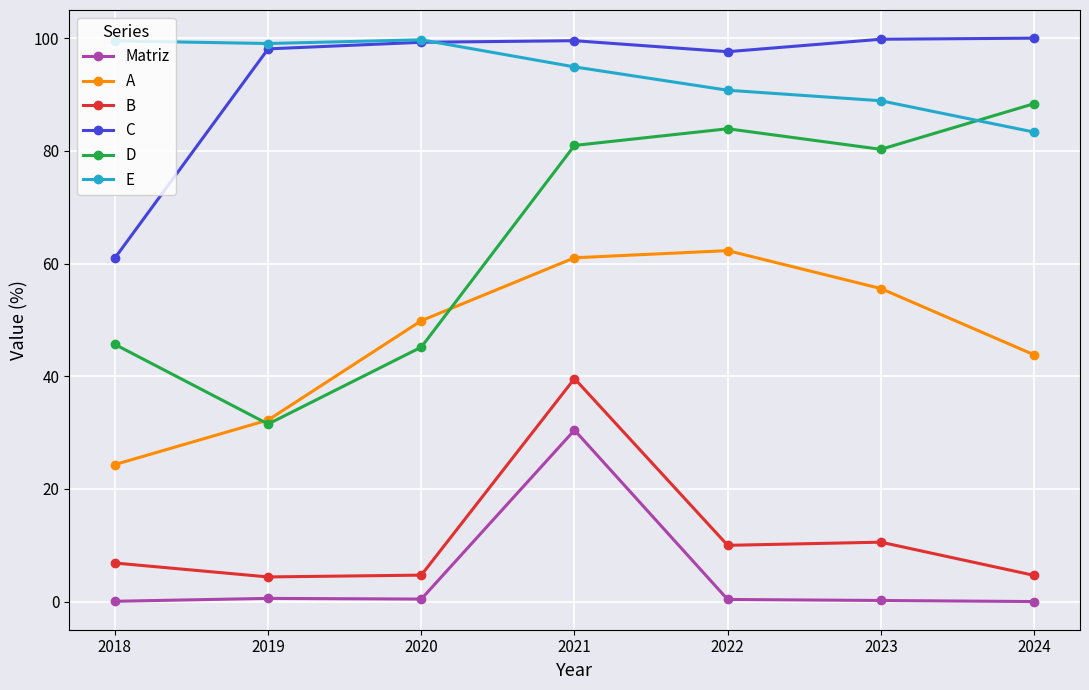

True or false: Matriz and B cross at least once.

False